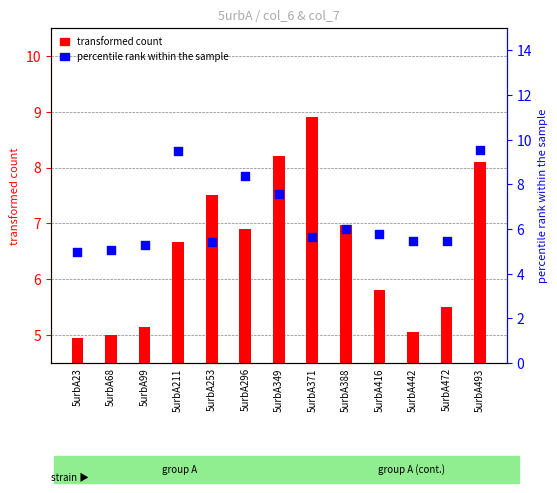

What are all the series names shown in the legend?

transformed count, percentile rank within the sample